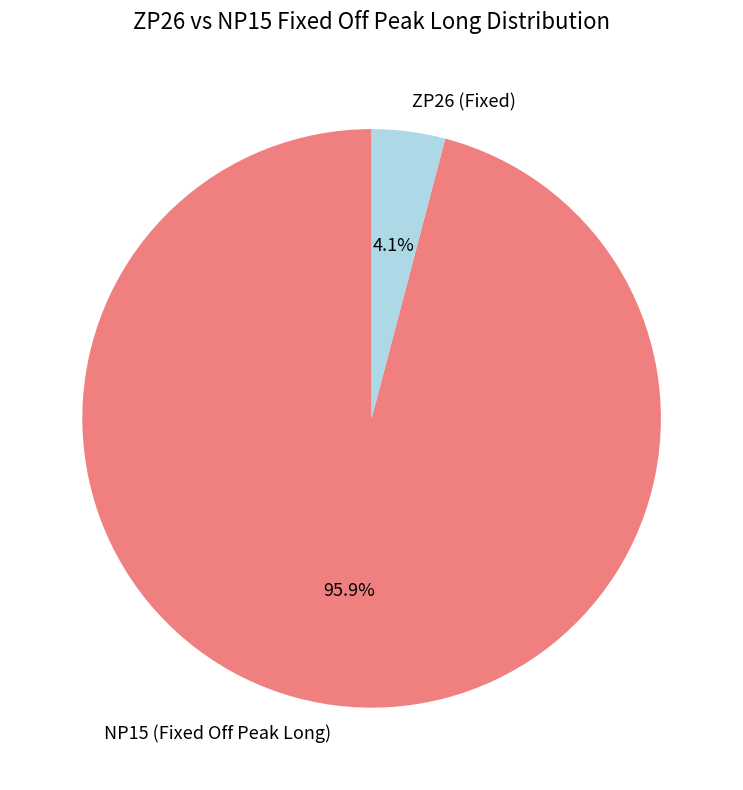

Approximately how many times larger is the value at NP15 (Fixed Off Peak Long) compared to ZP26 (Fixed)?

23.4